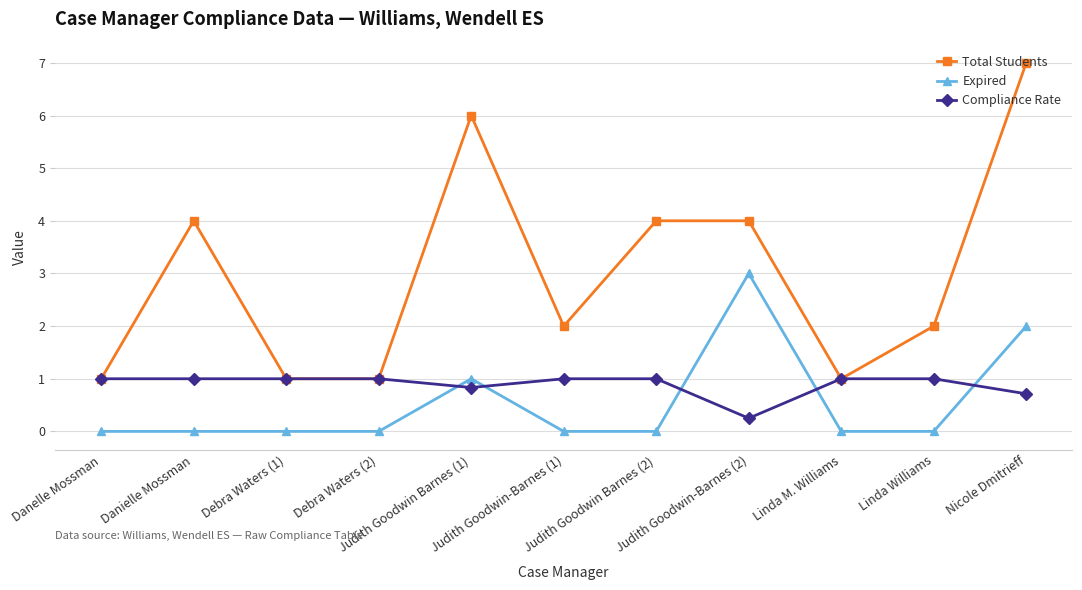

Which series has the widest spread of values?

Total Students